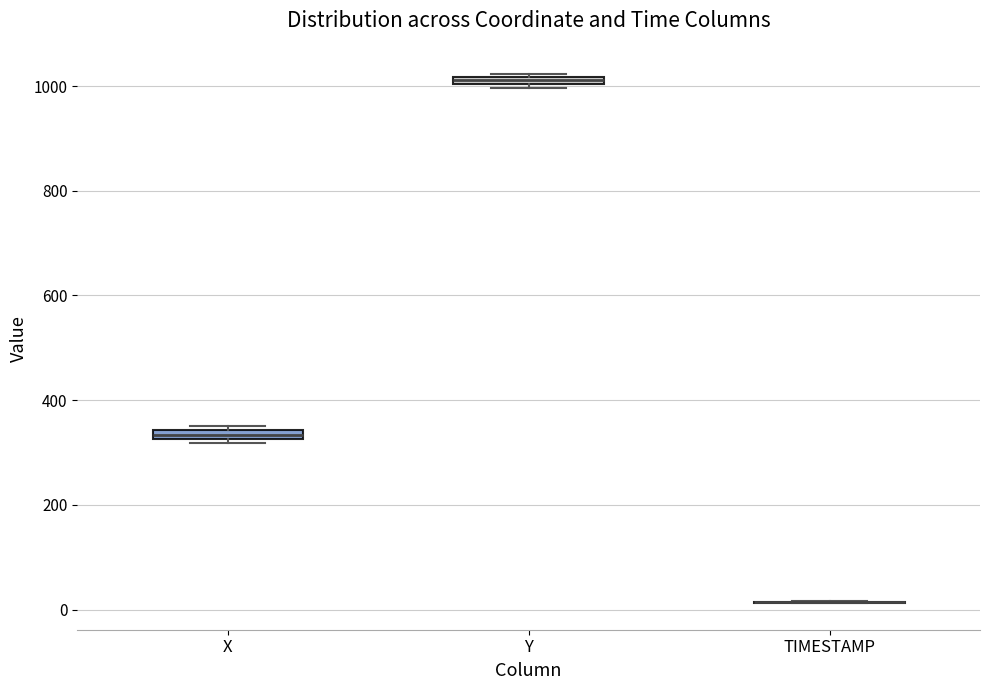

Where is the upper edge of the box for X on the y-axis? The values are not printed on the chart, so give them approximately, as read against the axis.

340